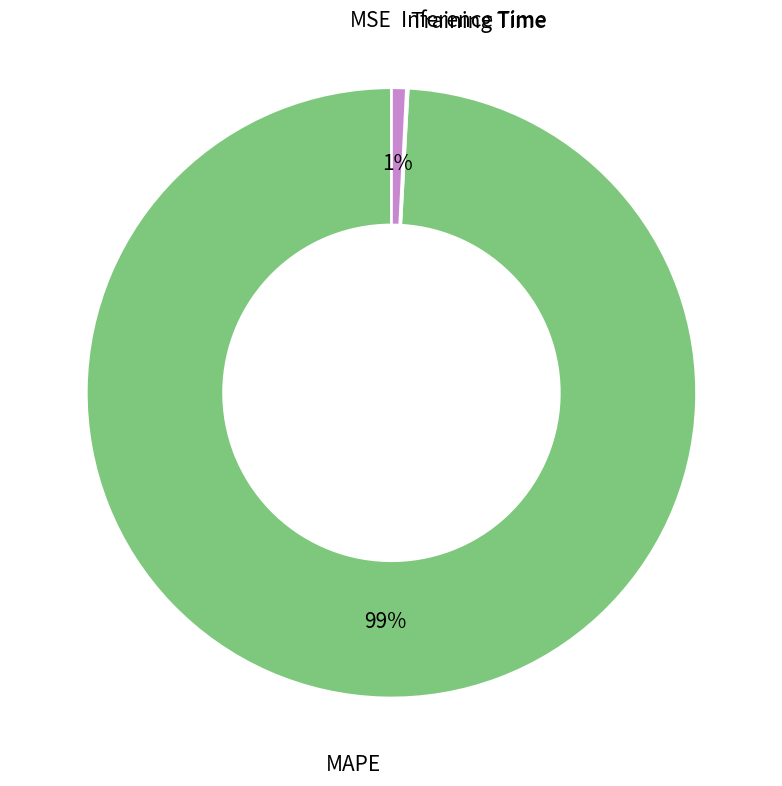

Is there a majority slice in this chart?

Yes